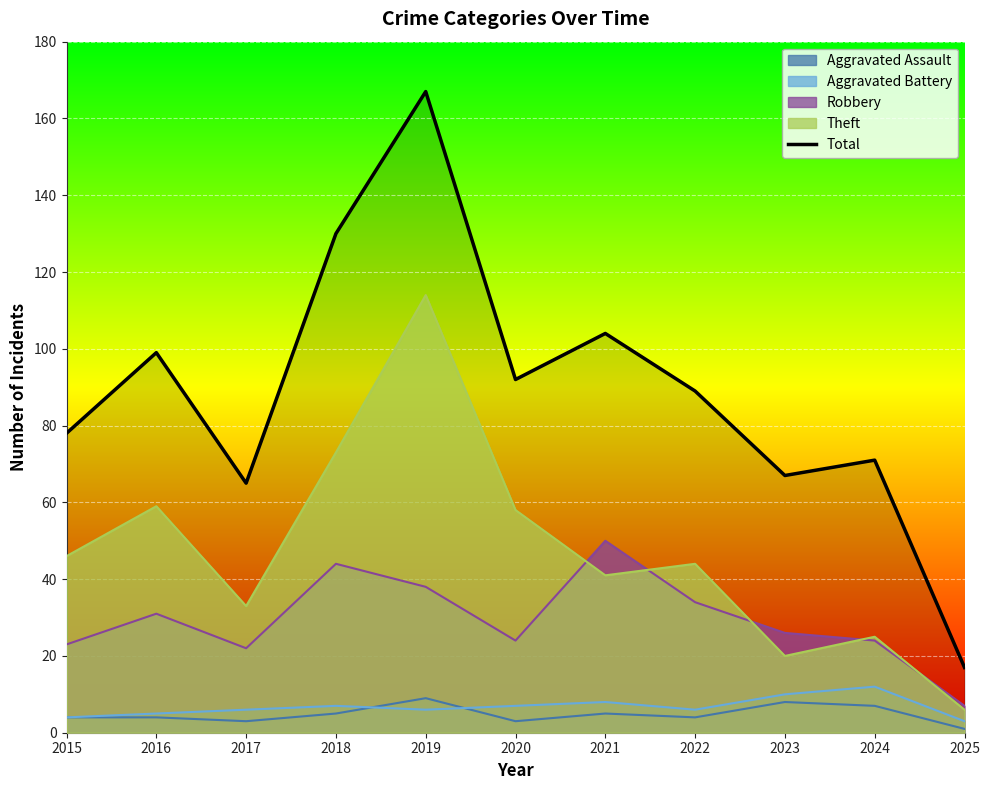

What is the change in value from 2019 to 2024?

-96